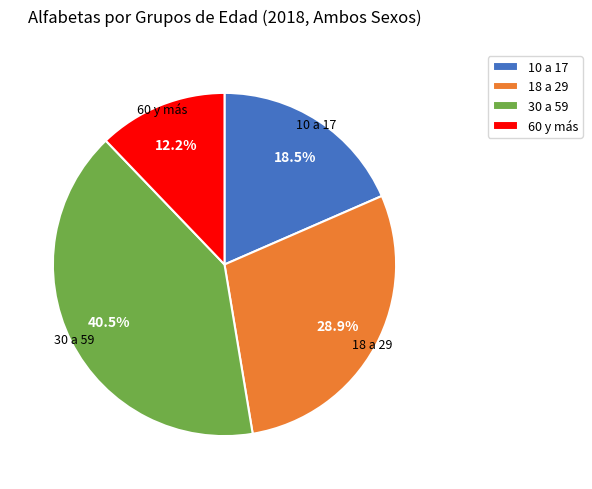

Does any single category account for the majority?

No